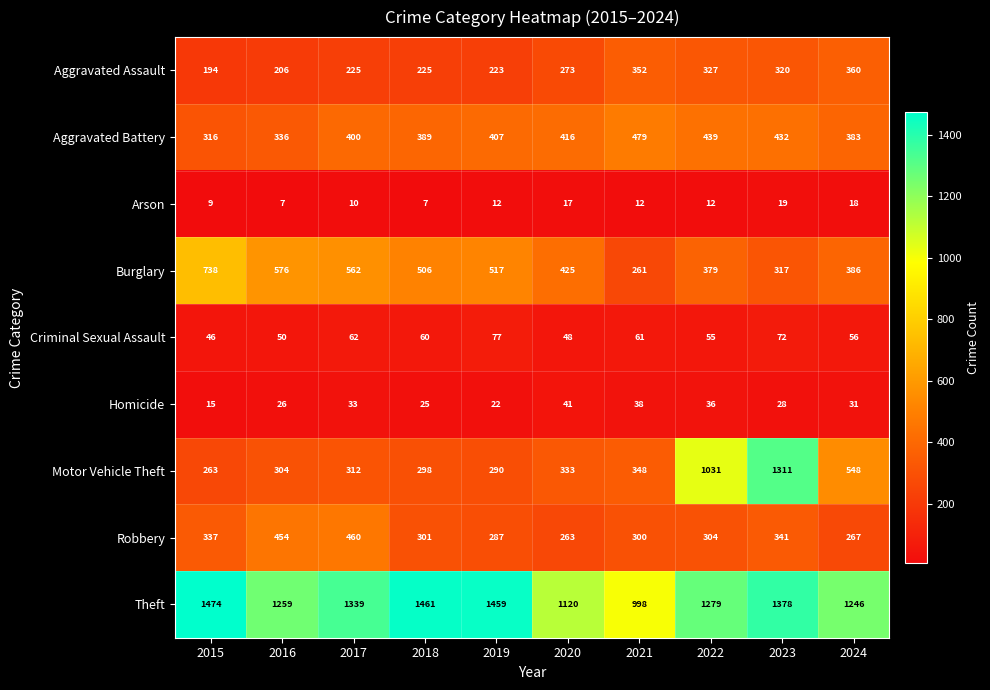

List the labels in order of Homicide value, largest first.

2020, 2021, 2022, 2017, 2024, 2023, 2016, 2018, 2019, 2015